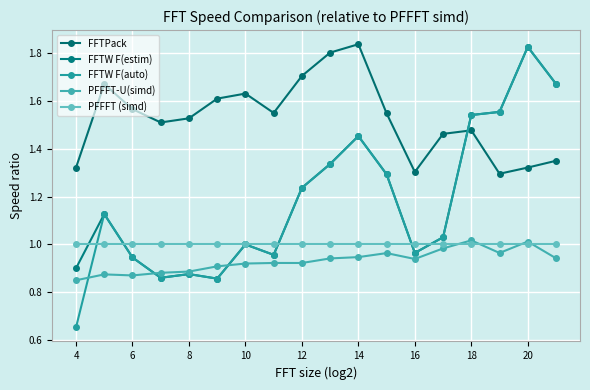

How many intersections are there between FFTPack and FFTW F(auto)?

1